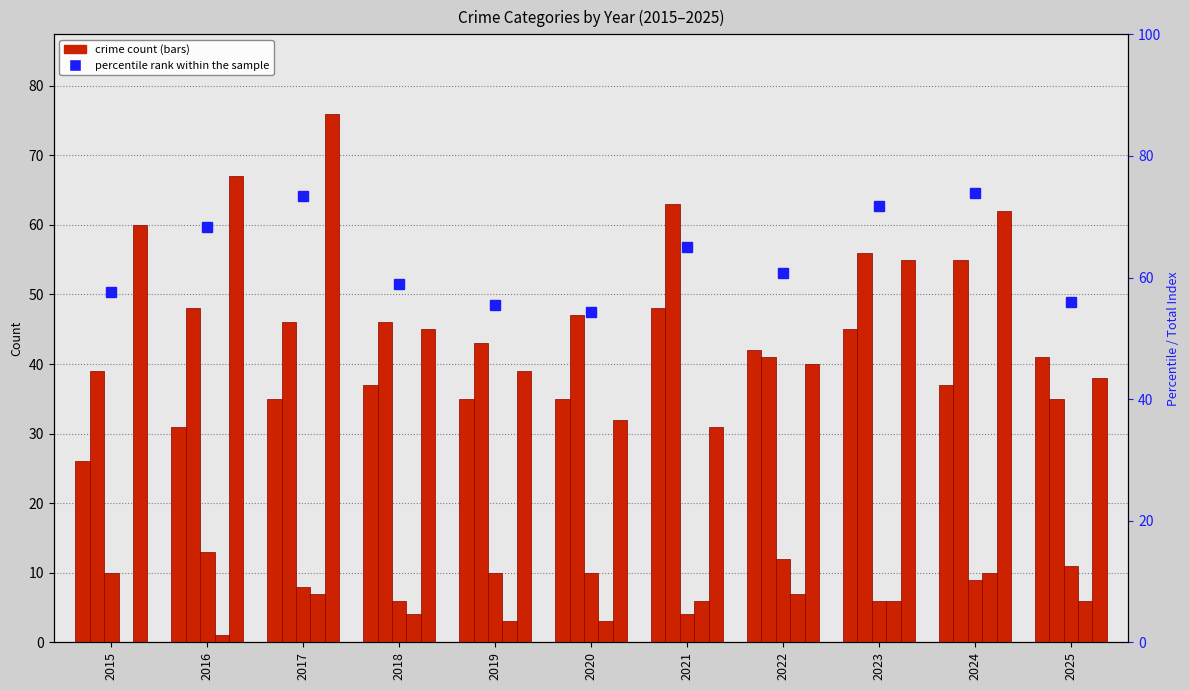

What is the value of the Criminal Sexual Assault bar at the 3rd from the left?

8